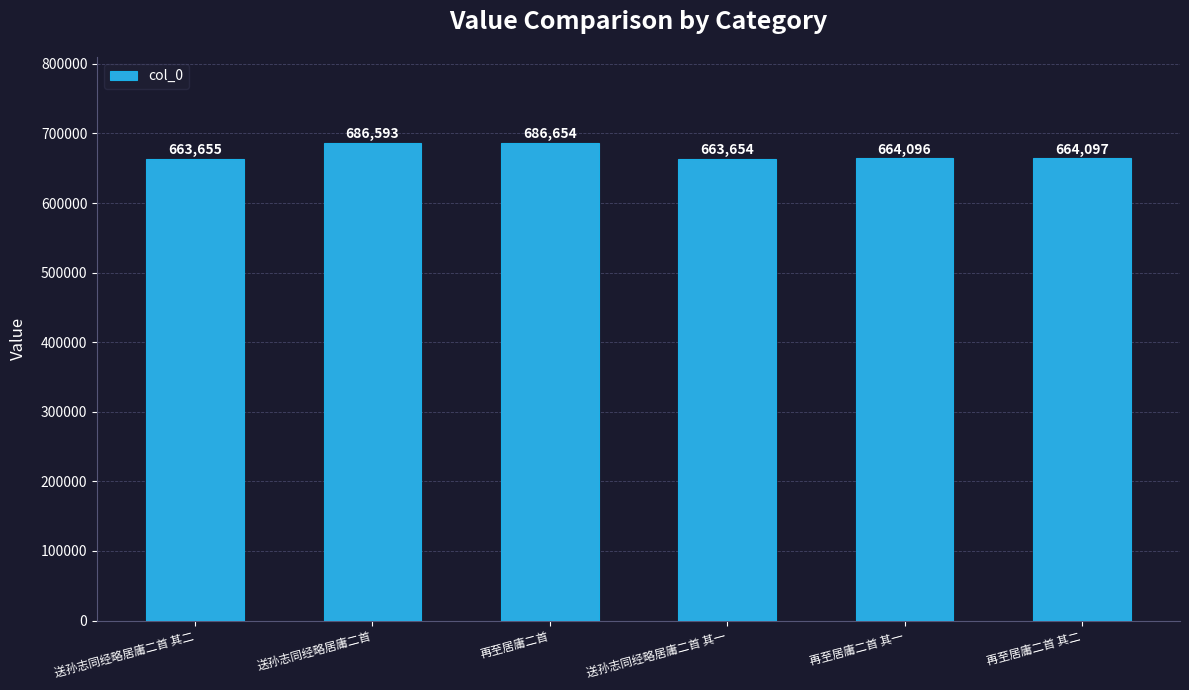

What position from the left is 送孙志同经略居庸二首 其一?

4